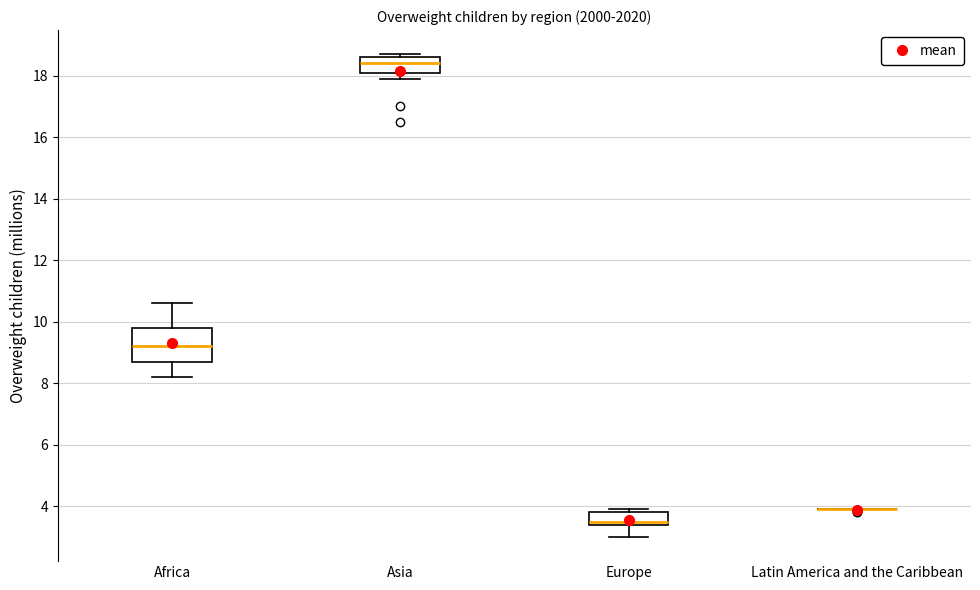

Which box is the tallest, from its lower edge to its upper edge?

Africa